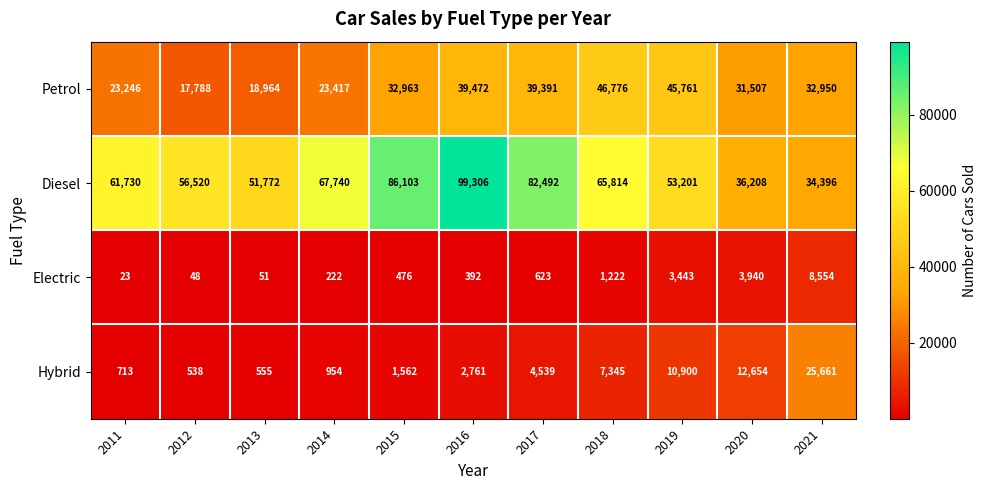

What is the total value across all series at 2017?

127045